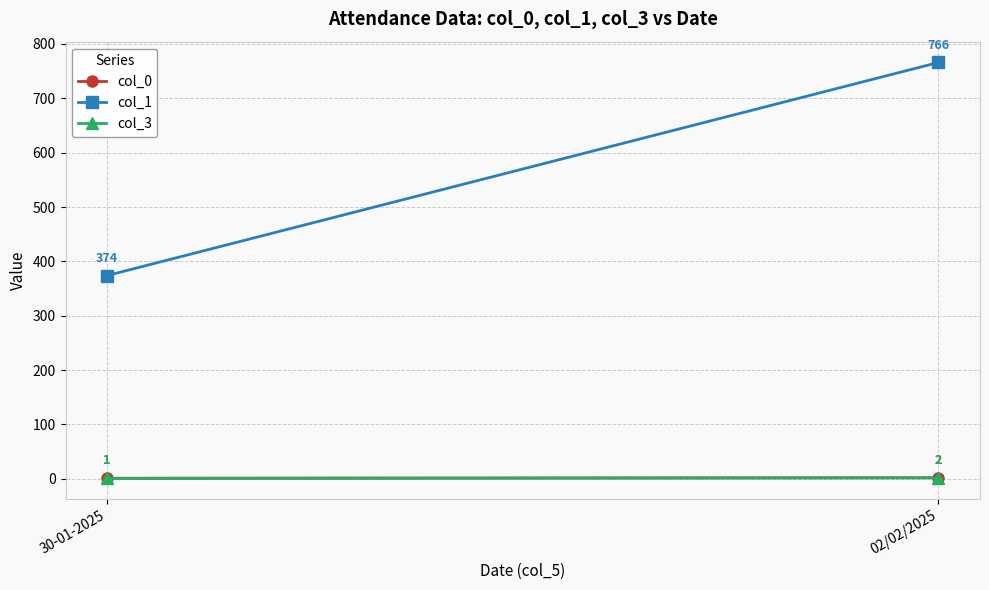

List the labels in order of col_3 value, largest first.

02/02/2025, 30-01-2025